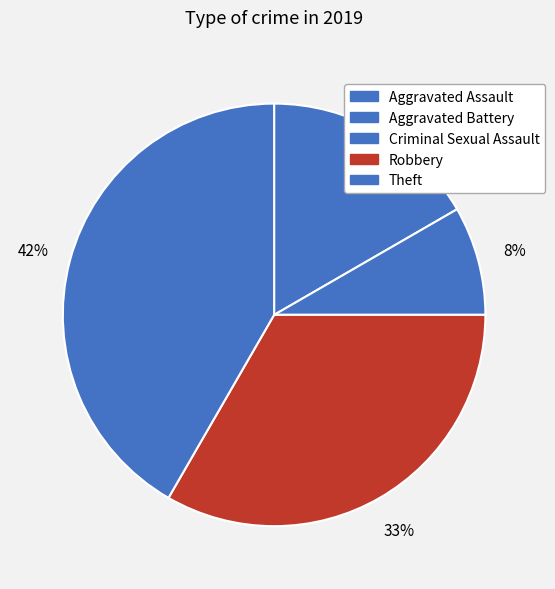

Is there any slice that represents more than half of the pie?

No